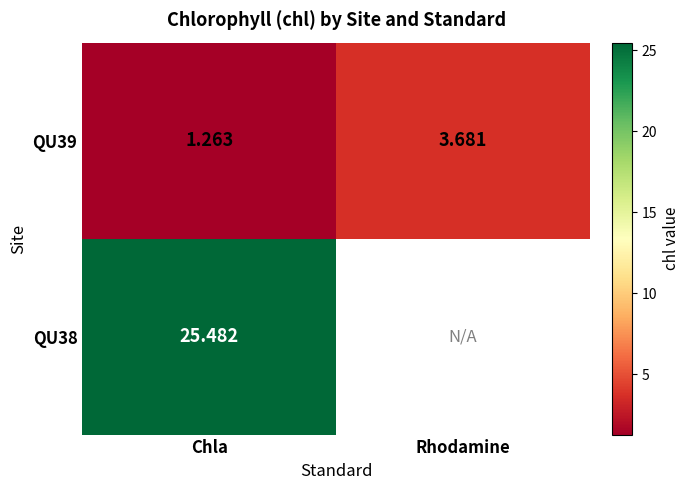

What is the spread (max minus min) of values at Chla?

24.2